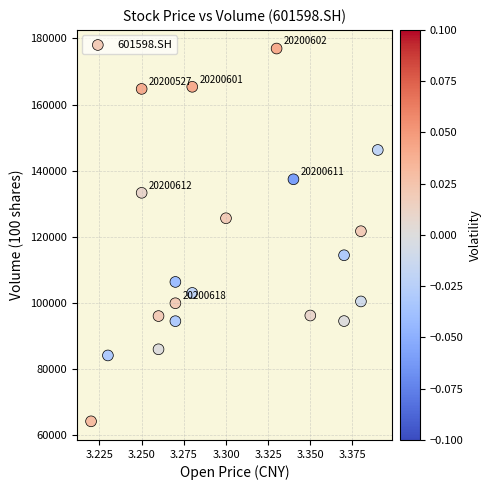

What is the range of Y values (max minus min)?

112787.1